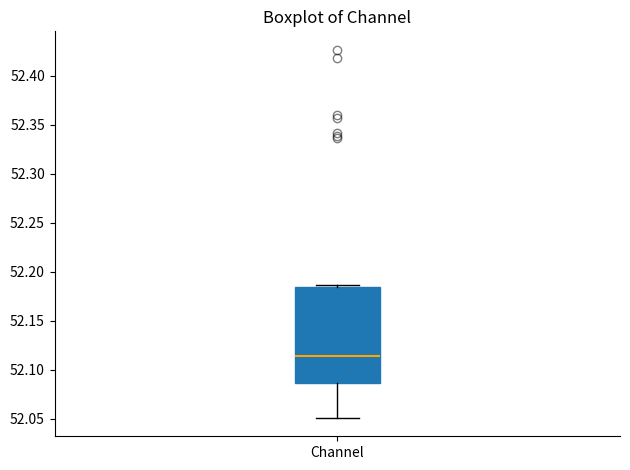

Transcribe this box plot: give where the median line is, the range the box spans, and where the two whiskers end, as read against the y-axis. The values are not printed on the chart, so give them approximately, as read against the axis.

median 52.115, box 52.085 to 52.185, whiskers 52.050 to 52.185 (just above the box's upper edge)